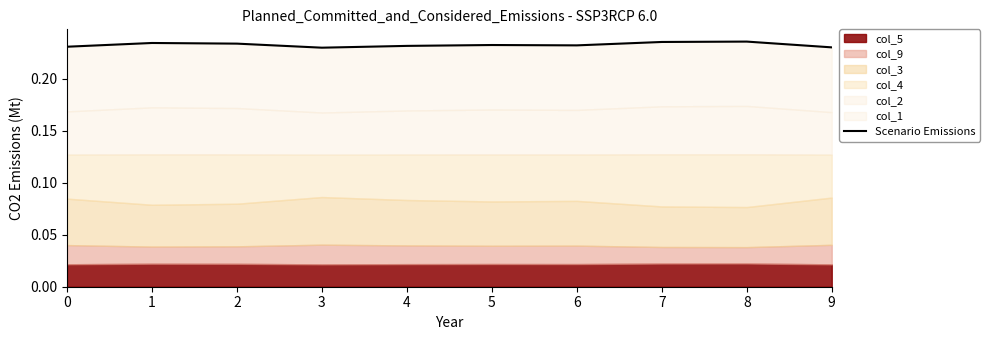

List the labels in order of value, smallest first.

3, 9, 0, 4, 6, 5, 2, 1, 7, 8